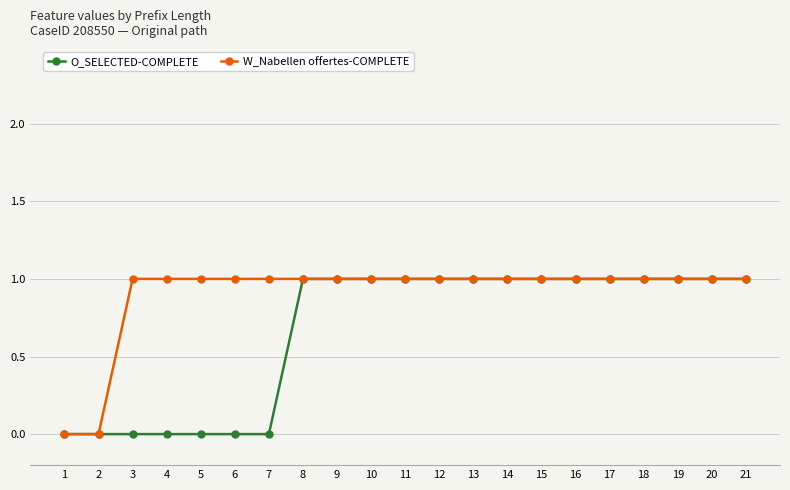

Which series has the largest total across all categories?

W_Nabellen offertes-COMPLETE